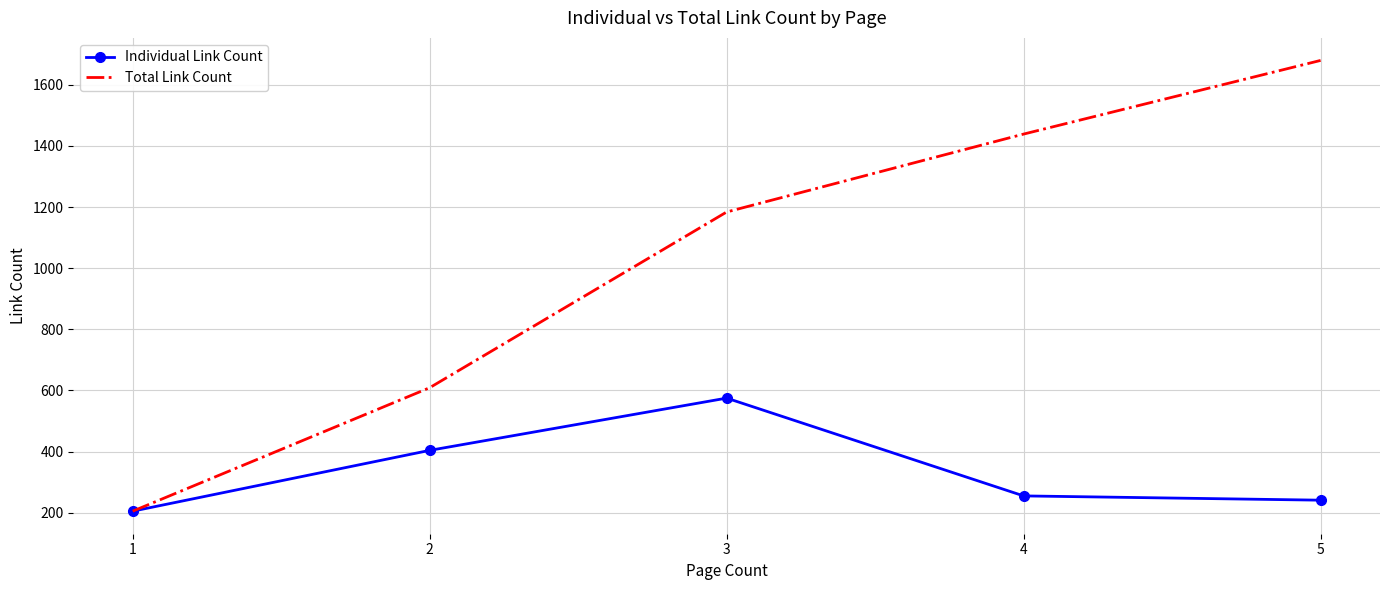

List the labels in order of Total Link Count value, largest first.

5, 4, 3, 2, 1